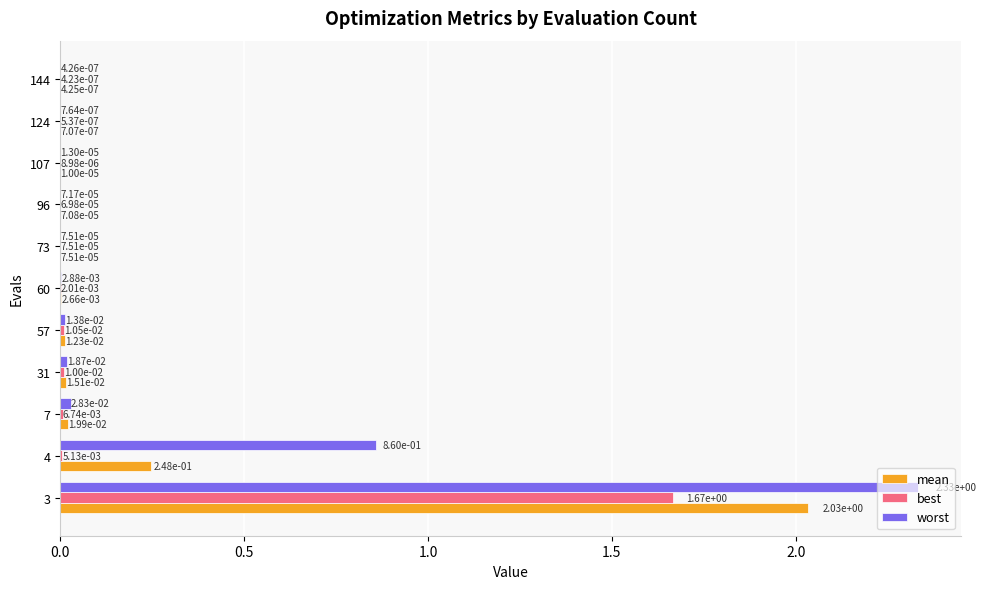

Which category has the highest value in the best series?

3